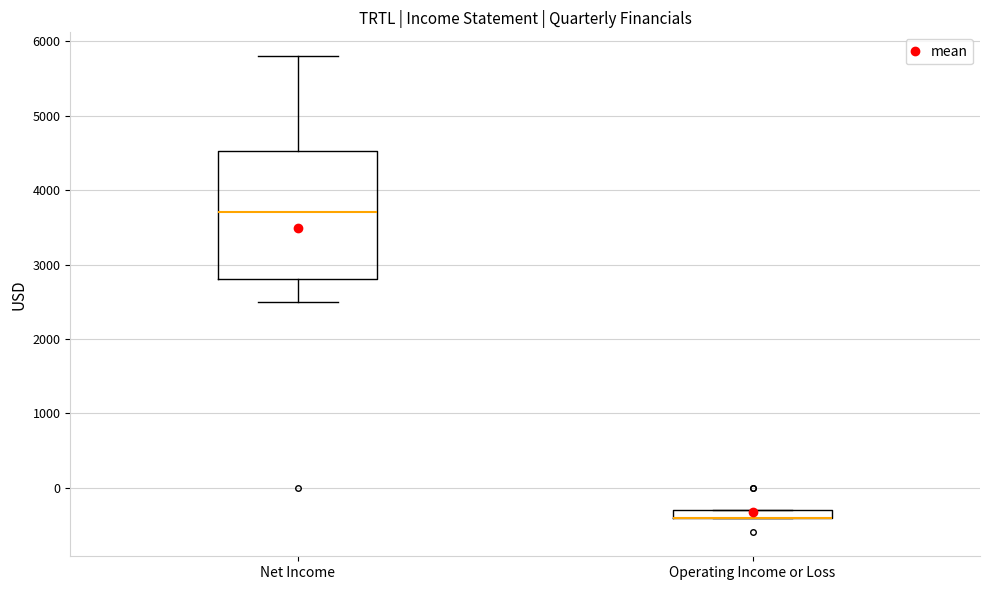

Comparing the boxes themselves (not the whiskers), which one is the tallest?

Net Income